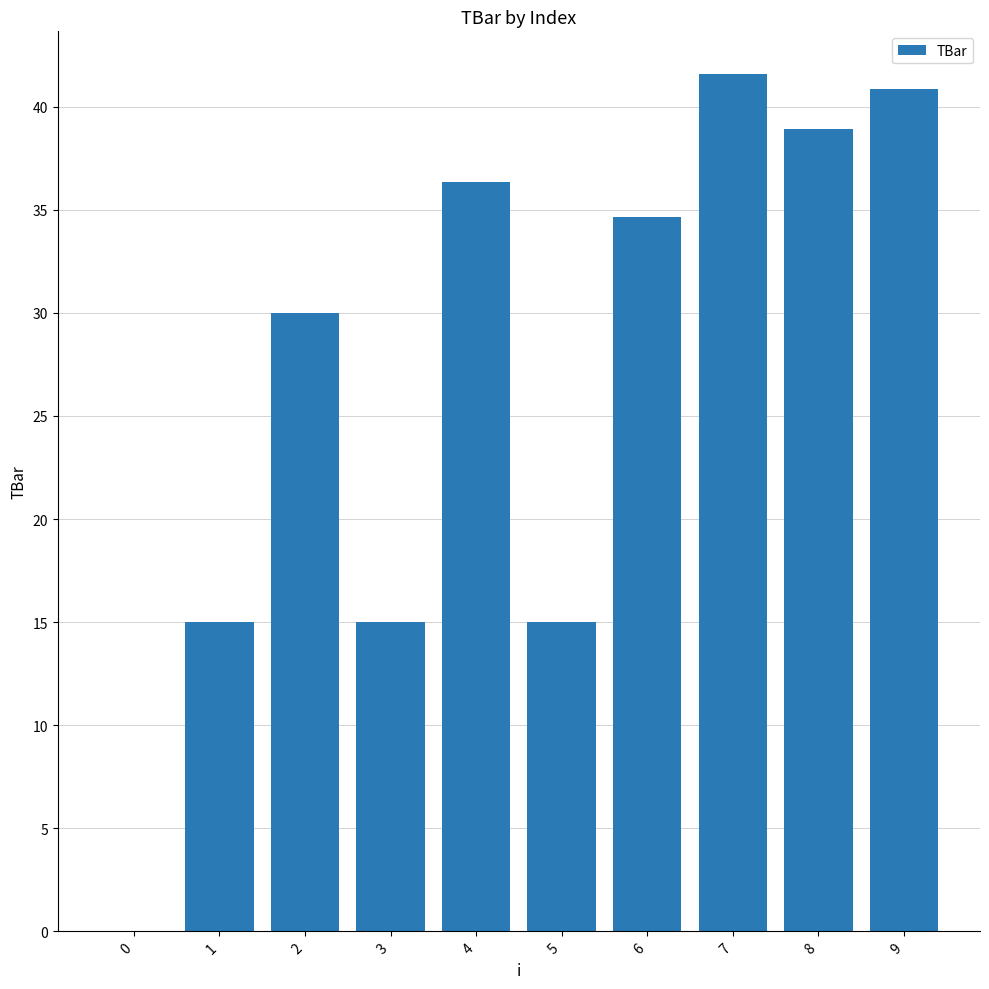

Is it true that the value at 4 is 36.4?

True